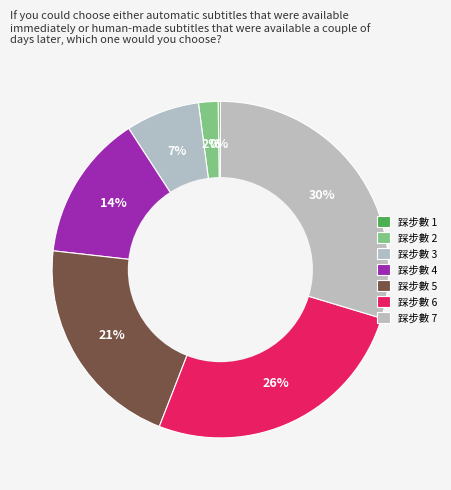

Which slice is the largest?

7